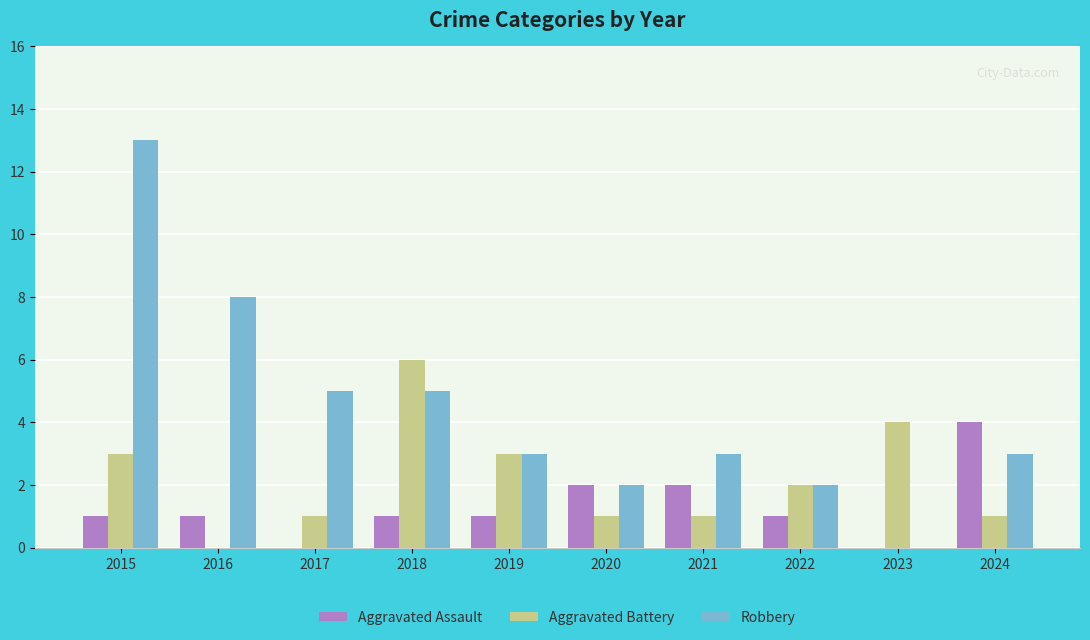

The value of Robbery at 2023 is 0. True or false?

True